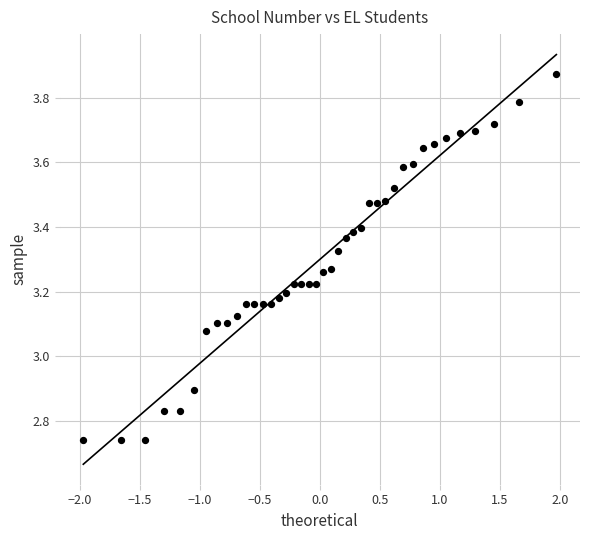

What is the range of Y values (max minus min)?

1.1